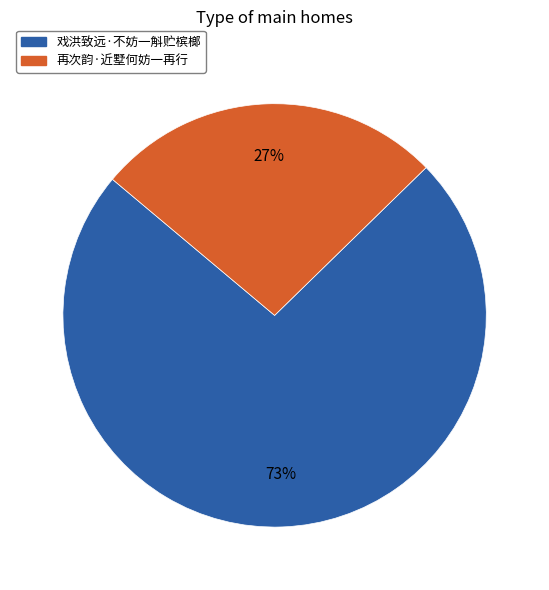

How many segments does this pie chart have?

2